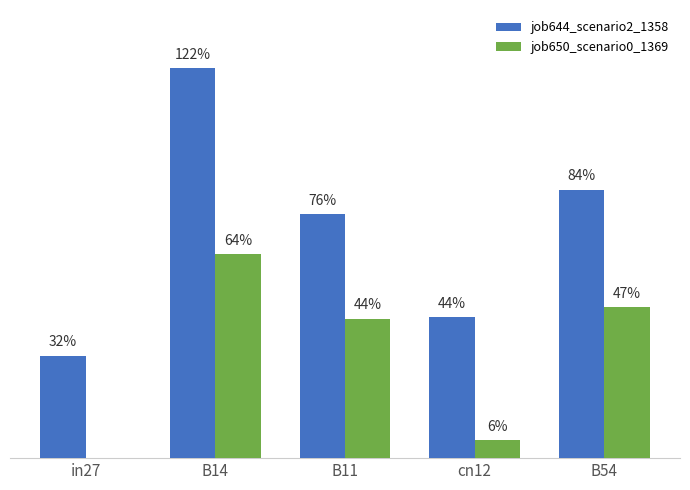

The job644_scenario2_1358 series shows 0.8 at B54. True or false?

True